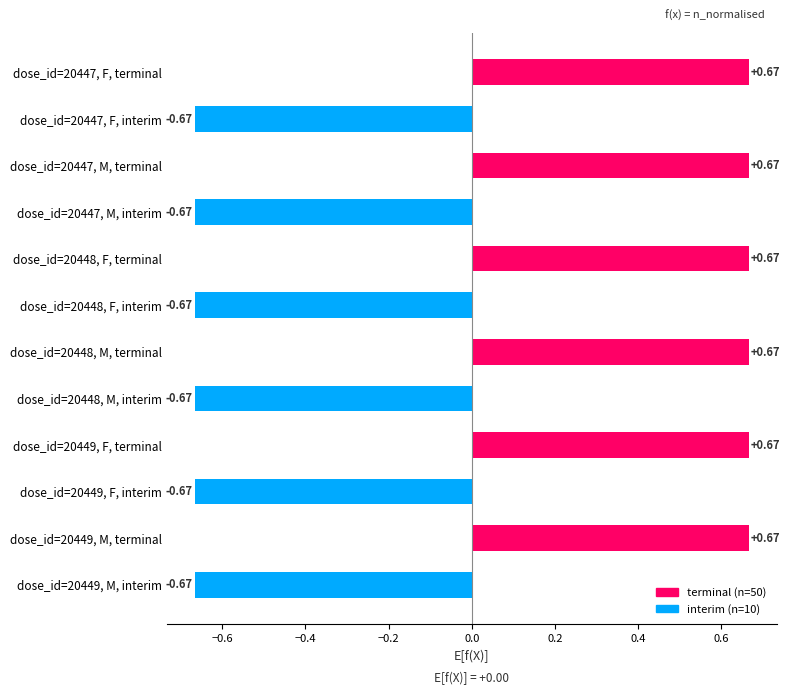

Which has a higher value, dose_id=20449, F, interim or dose_id=20447, F, terminal?

dose_id=20447, F, terminal